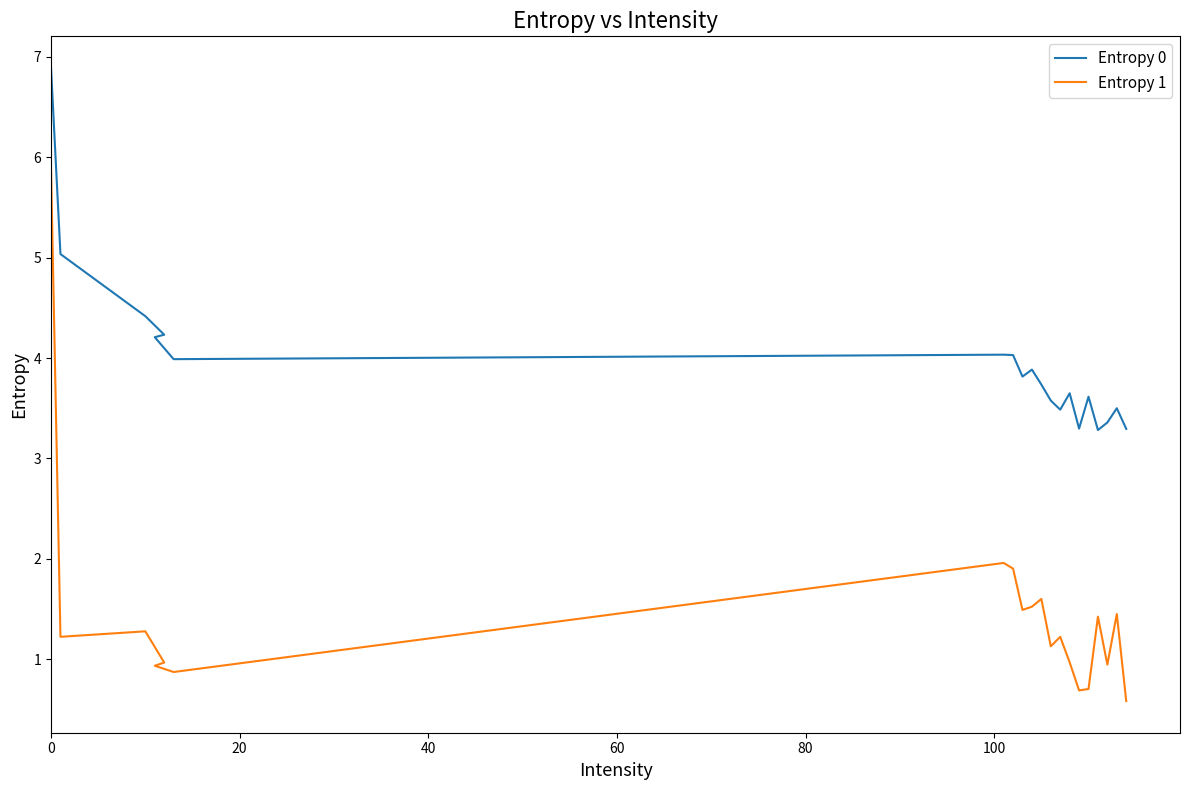

Is this an area chart (filled region under the line)?

No